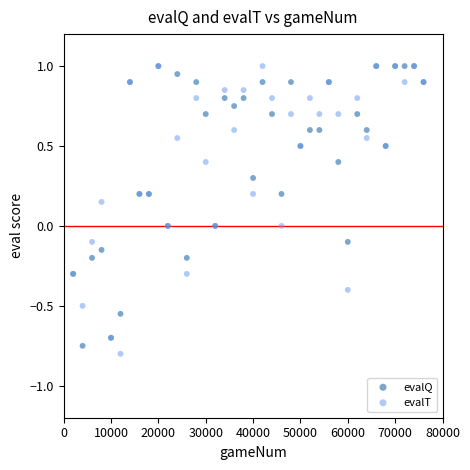

What are all the series names shown in the legend?

evalQ, evalT